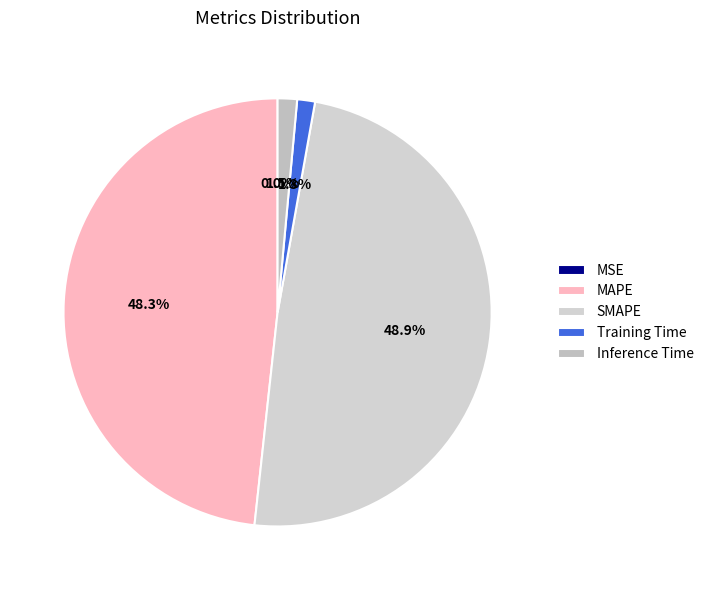

What is the largest slice in the pie chart?

SMAPE